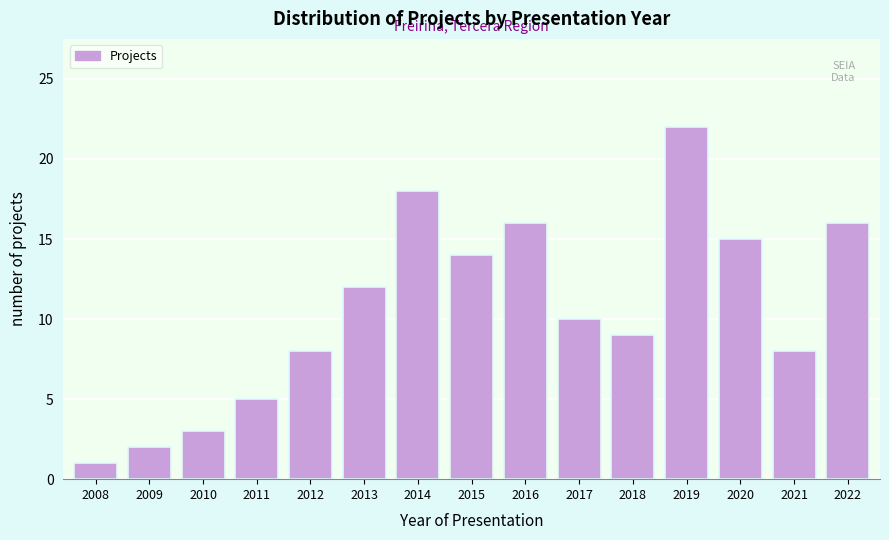

Reading left to right, list all the values displayed in this chart.

1	2	3	5	8	12	18	14	16	10	9	22	15	8	16